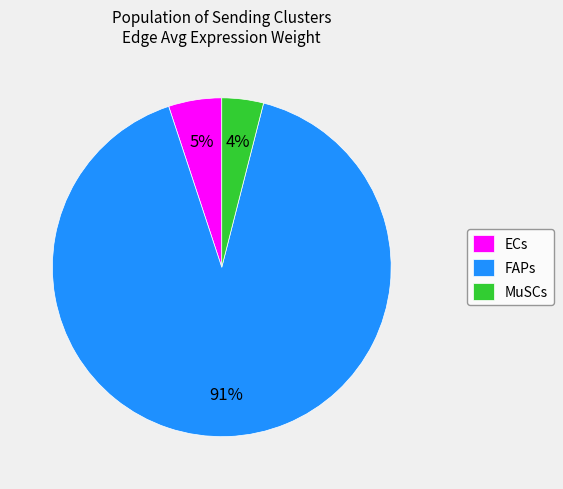

Between MuSCs and ECs, which is larger?

ECs